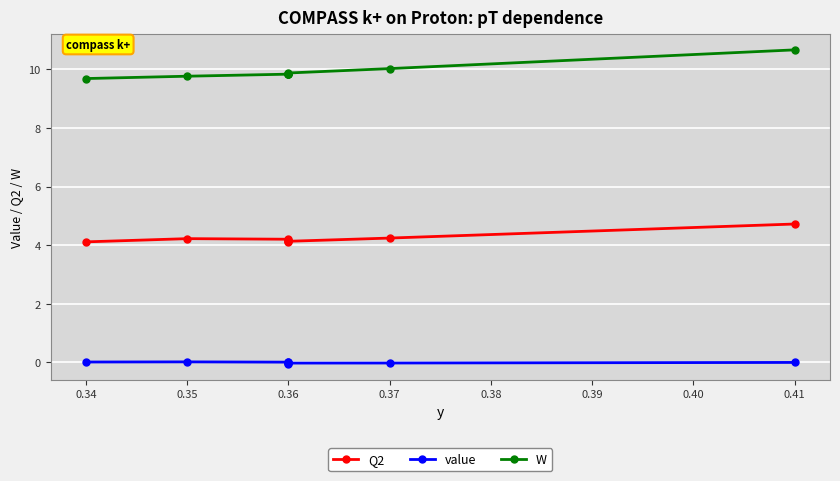

Reading left to right, extract all data points from this chart.

Q2: 4.1	4.2	4.2	4.2	4.1	4.1	4.1	4.2	4.7
value: 0.0	0.0	0.0	-0.0	-0.0	-0.1	-0.0	-0.0	-0.0
W: 9.7	9.8	9.8	9.8	9.9	9.8	9.9	10.0	10.7